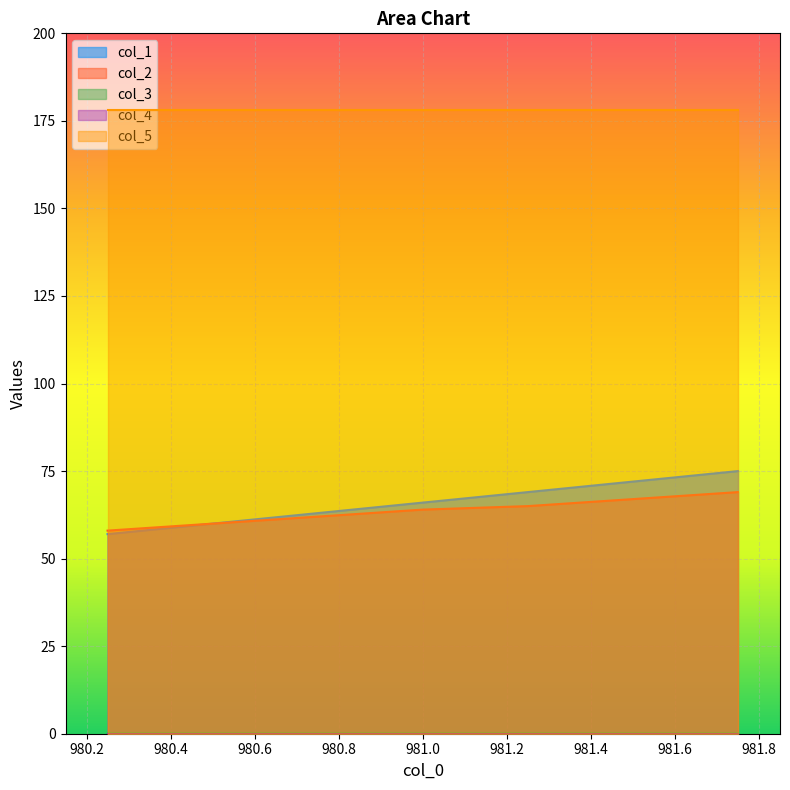

The value of col_4 at 980.5 is 0.0. True or false?

True